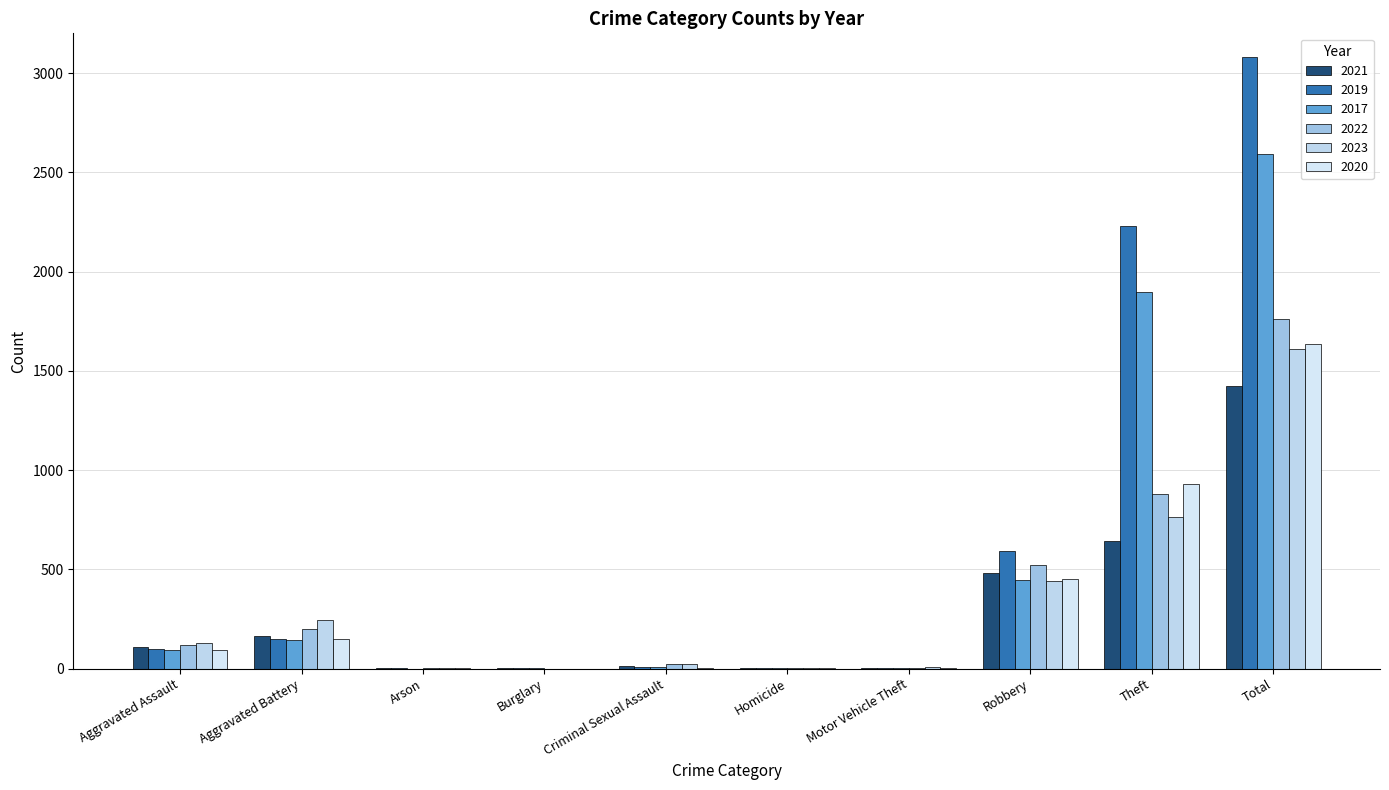

What is the difference between the maximum and minimum values in the 2017 series?

2592